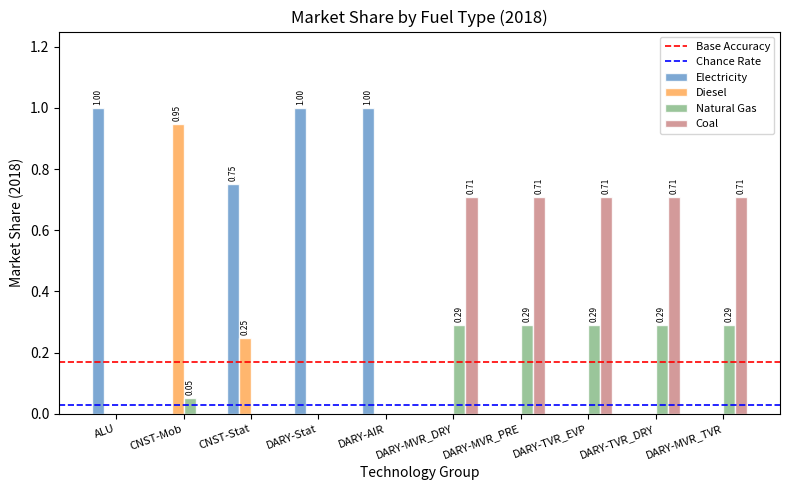

What is the average value of the Electricity series?

0.4